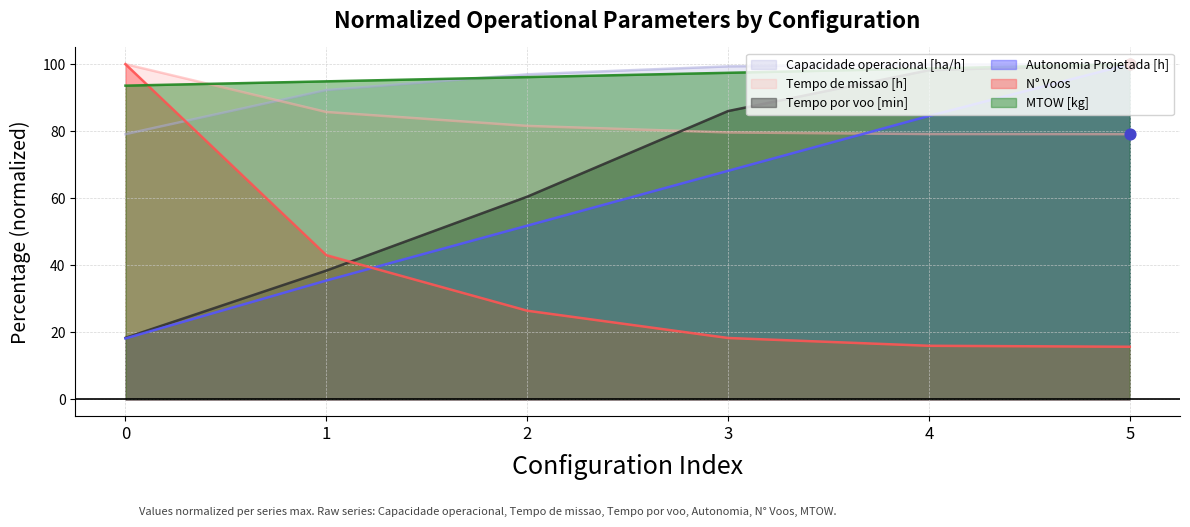

Which series has the largest total across all categories?

MTOW [kg]